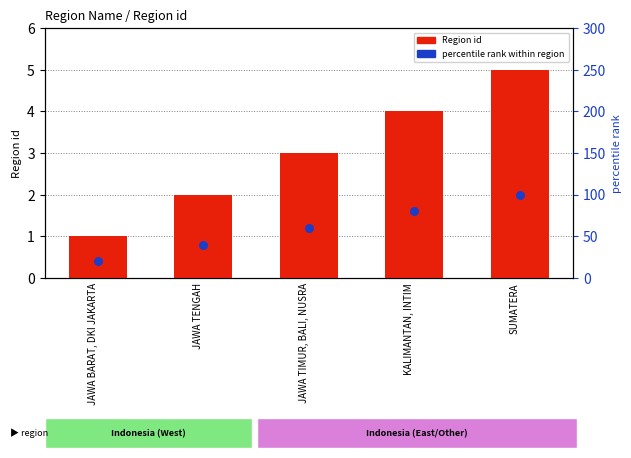

Which series has the widest spread of Y values?

percentile rank within region